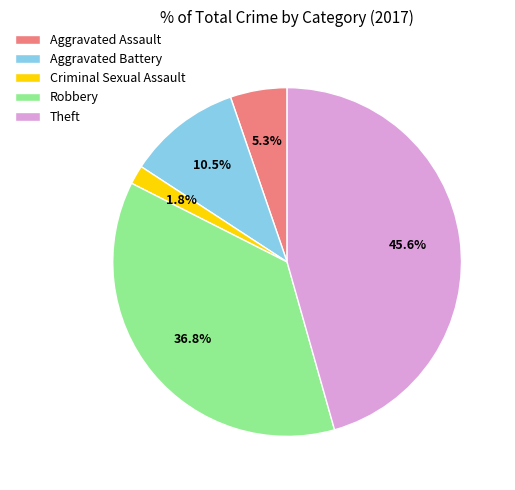

How many slices are in this pie chart?

5